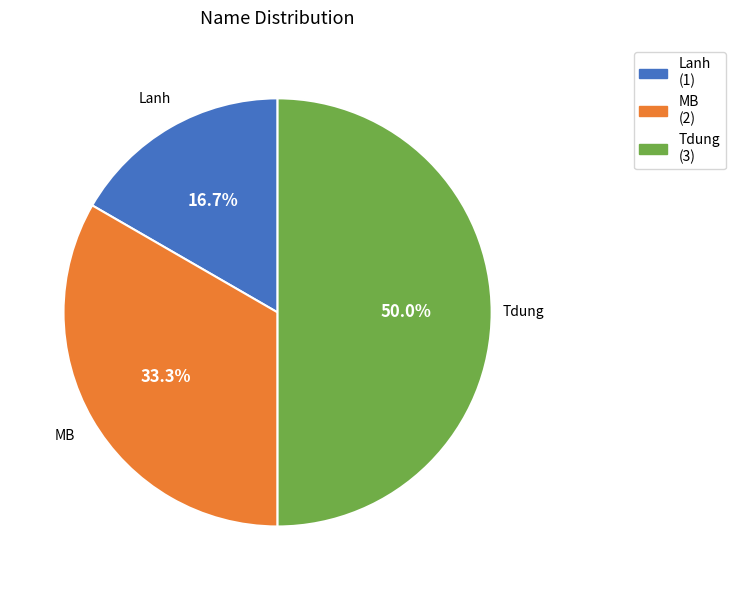

How much of the chart is everything except Tdung?

50.0%